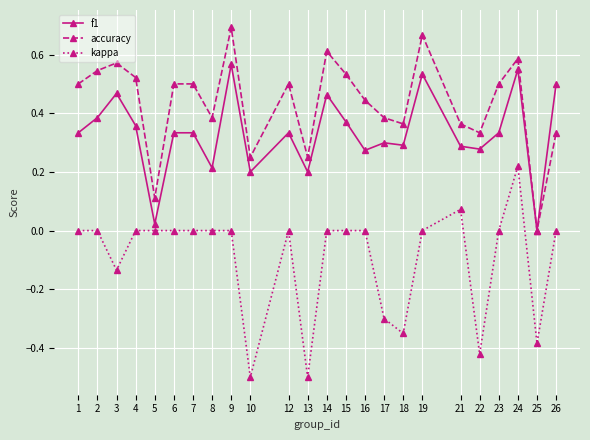

Rank the series at 2 from lowest to highest value.

kappa, f1, accuracy